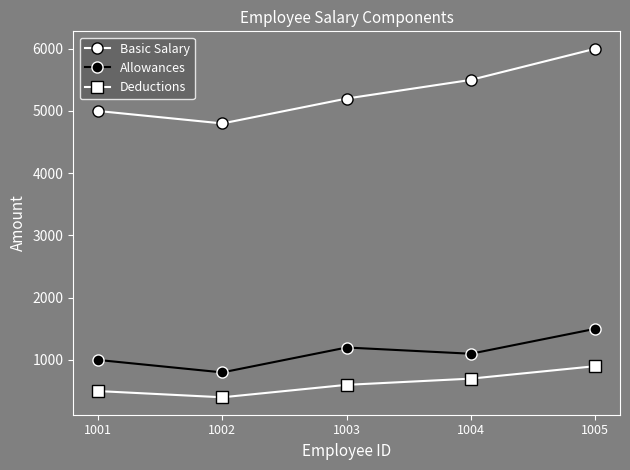

How many distinct data groups are displayed?

3